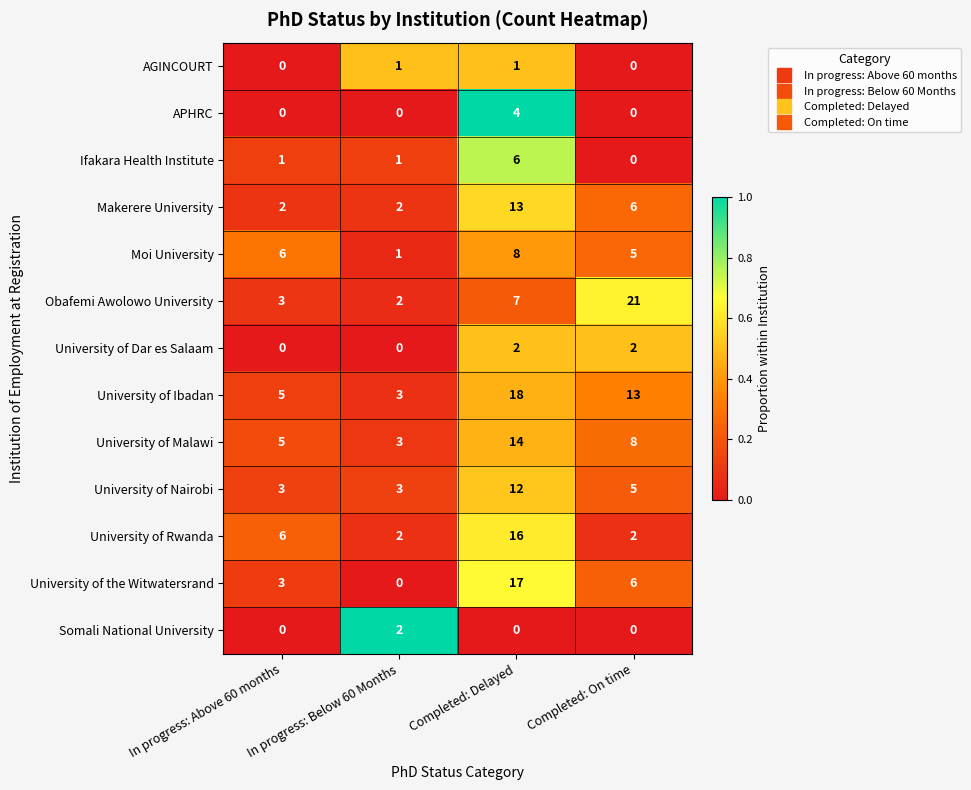

How many distinct data groups are displayed?

13